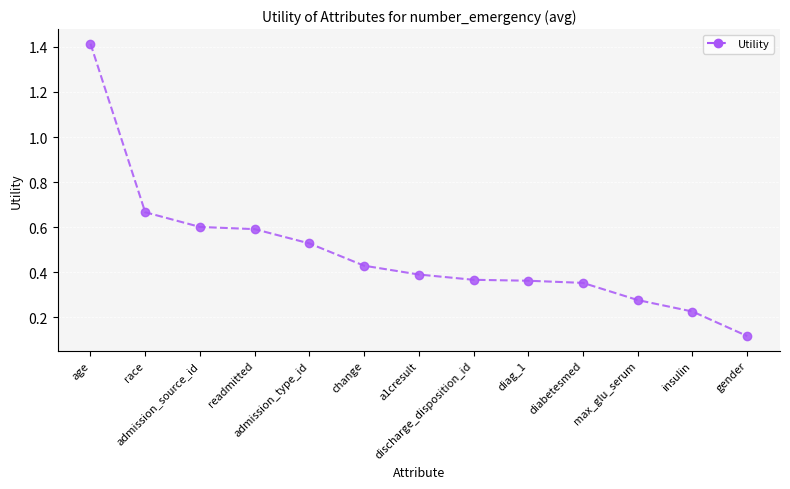

What is the maximum value shown in the chart?

1.4